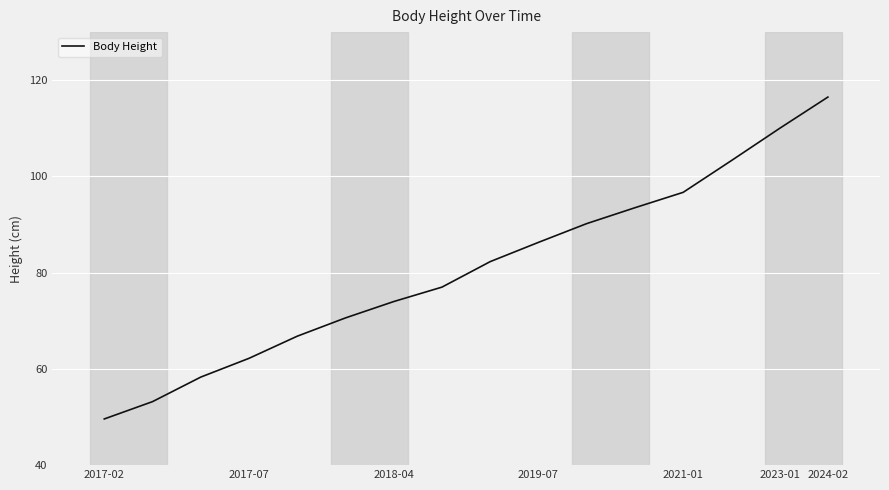

What is the greatest value displayed?

116.5